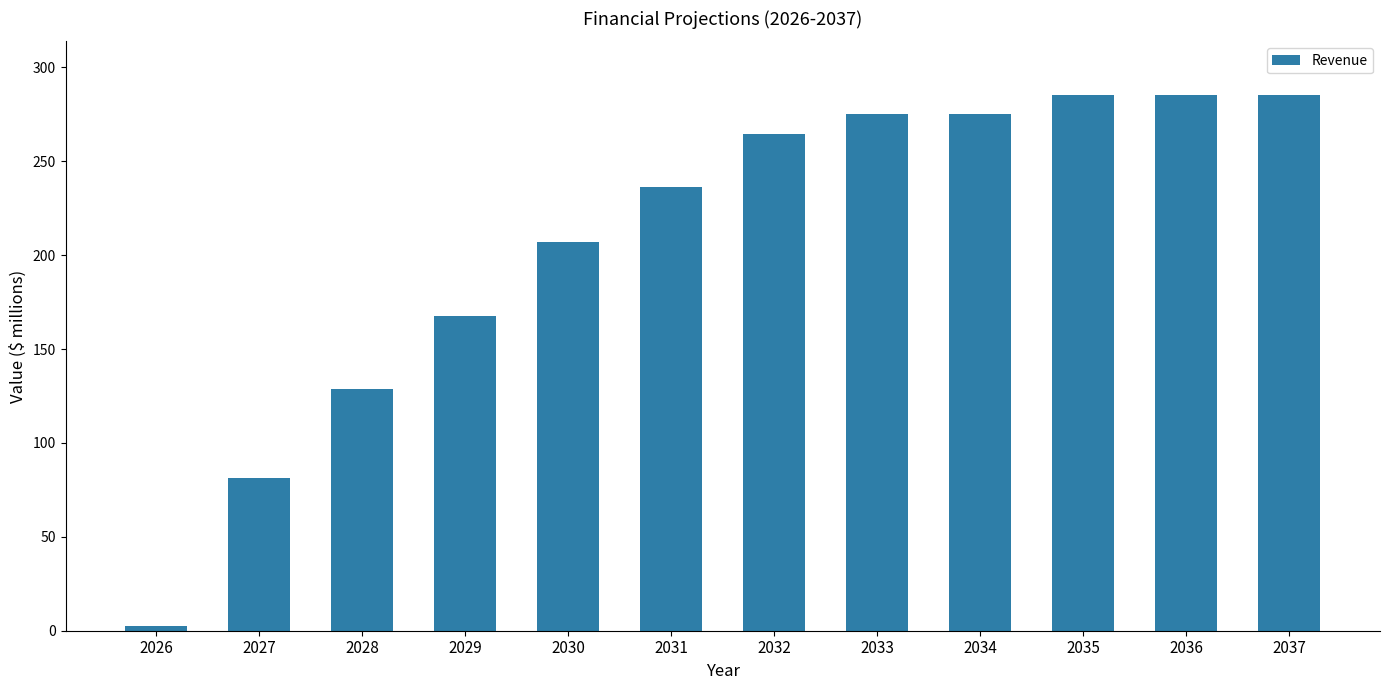

What is the ratio of the value at 2036 to the value at 2035?

1.0